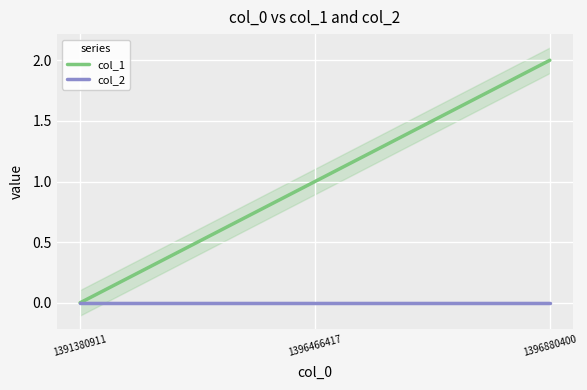

Reading right to left, list all the values displayed in this chart.

col_1: 2	1	0
col_2: 0	0	0